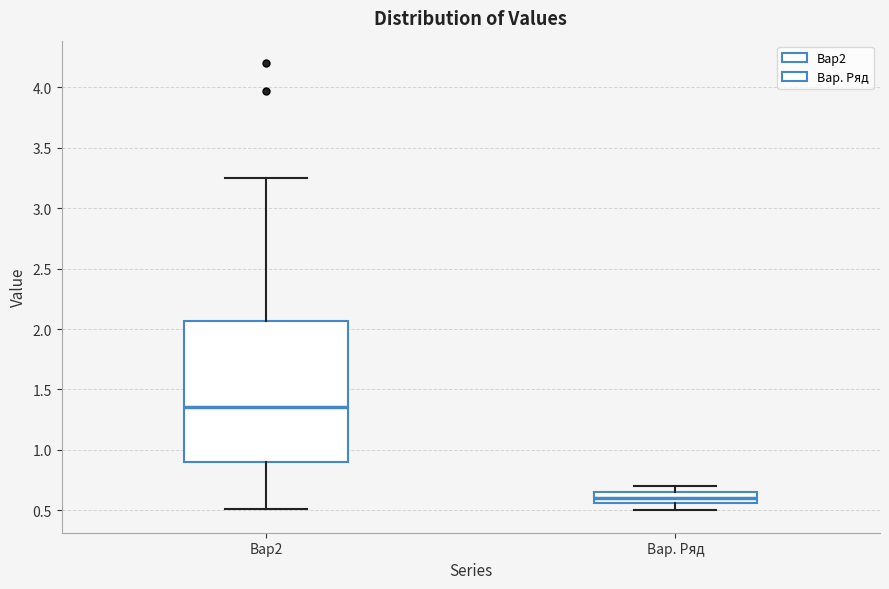

Which box's median line is the lowest?

Вар. Ряд